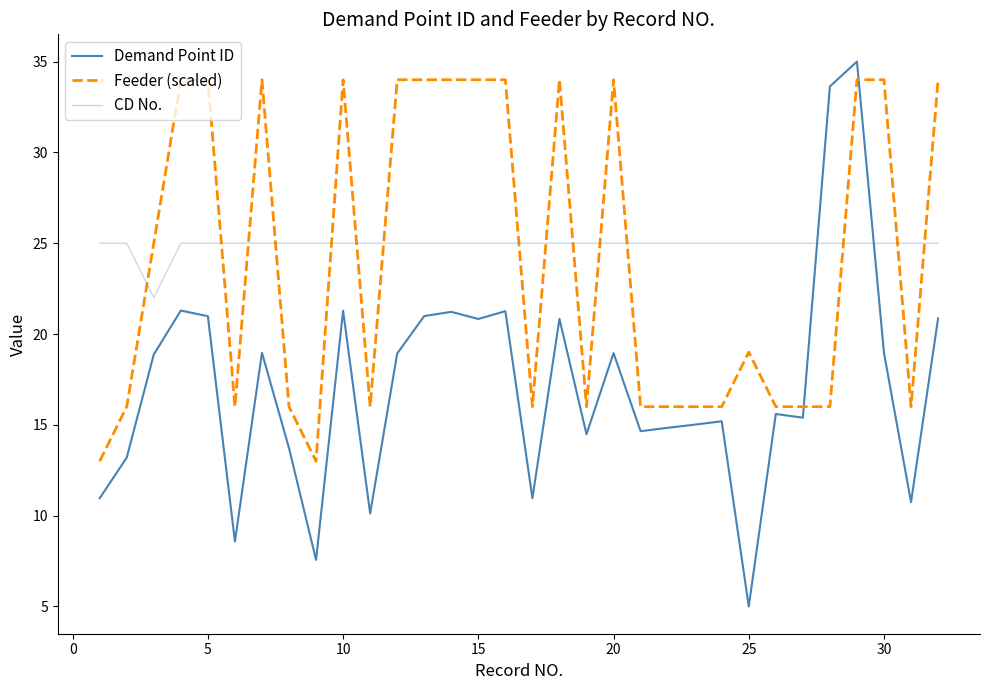

At how many categories does at least one series exceed 25?

15